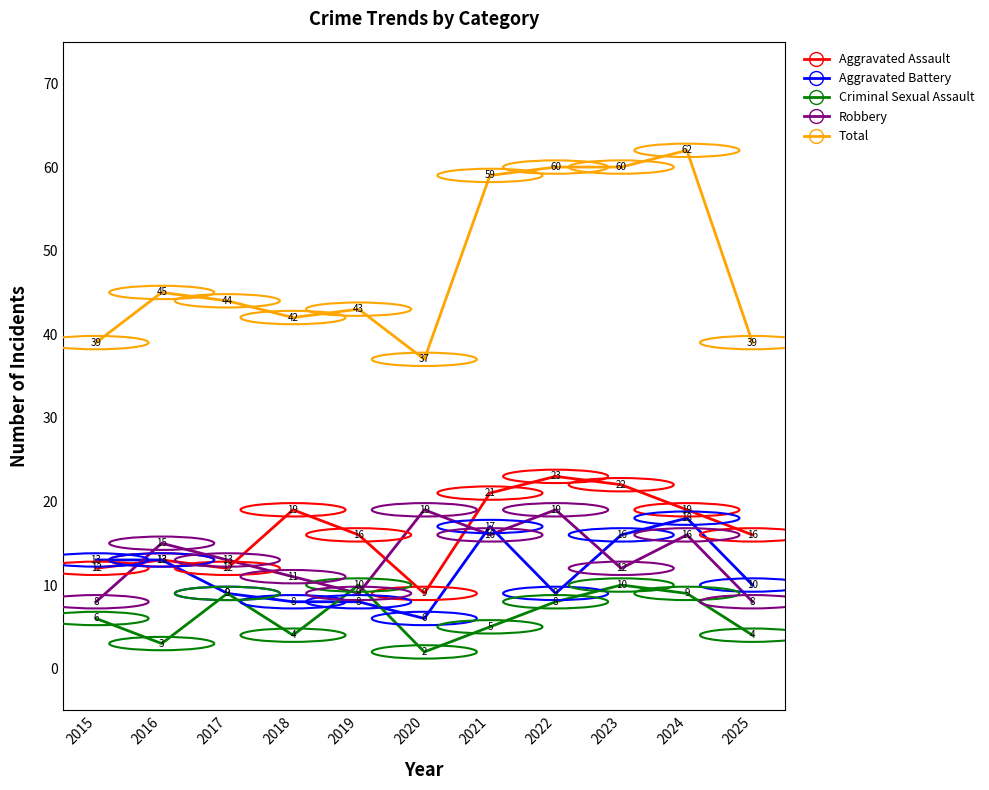

What is the spread (max minus min) of values at 2021?

54